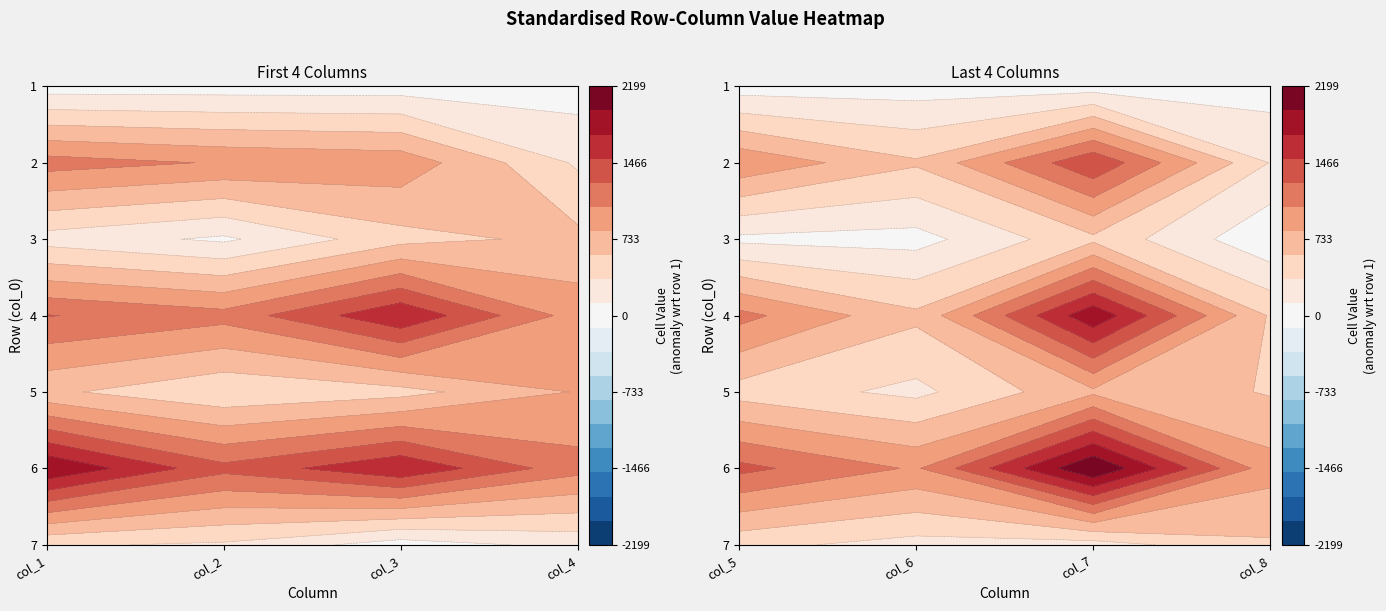

What is the sum of the 4 values at 6 and 0?

1334